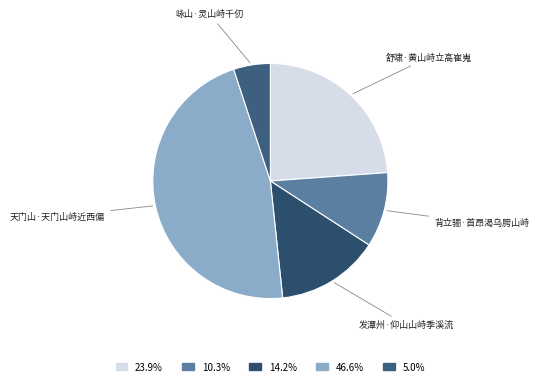

Which has a higher value, 舒啸·黄山峙立高崔嵬 or 天门山·天门山峙近西偏?

天门山·天门山峙近西偏